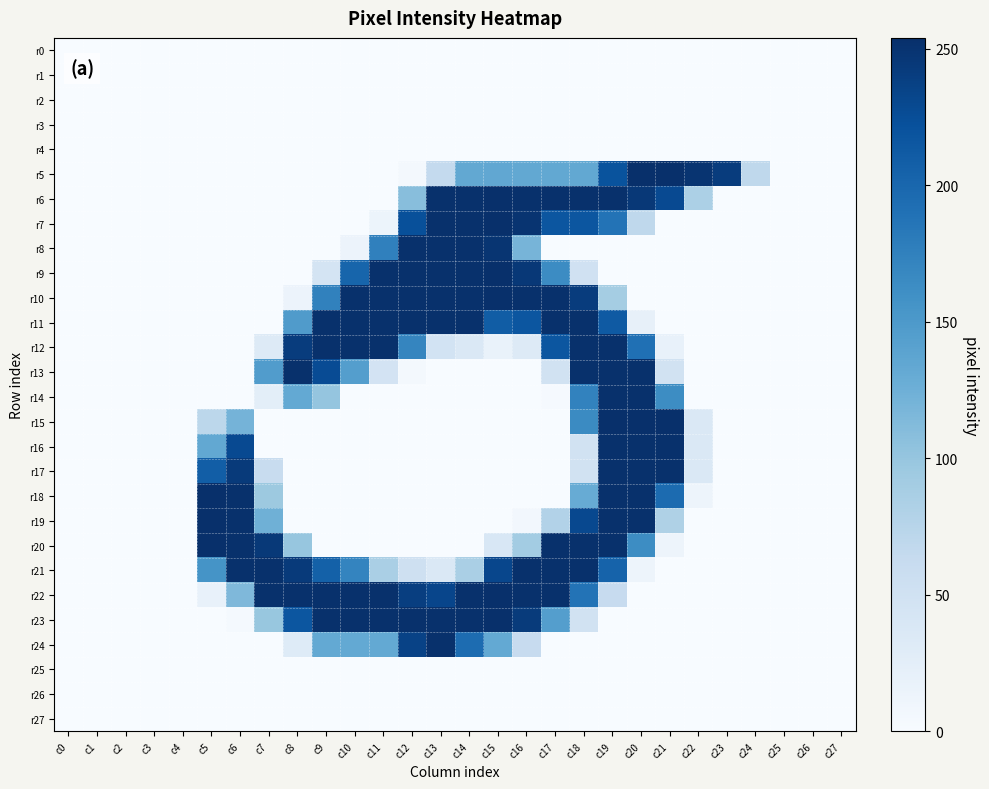

List the series in order of their peak value, lowest first.

r0, r1, r2, r3, r4, r25, r26, r27, r8, r11, r12, r13, r14, r16, r17, r21, r24, r5, r6, r7, r9, r10, r15, r18, r19, r20, r22, r23